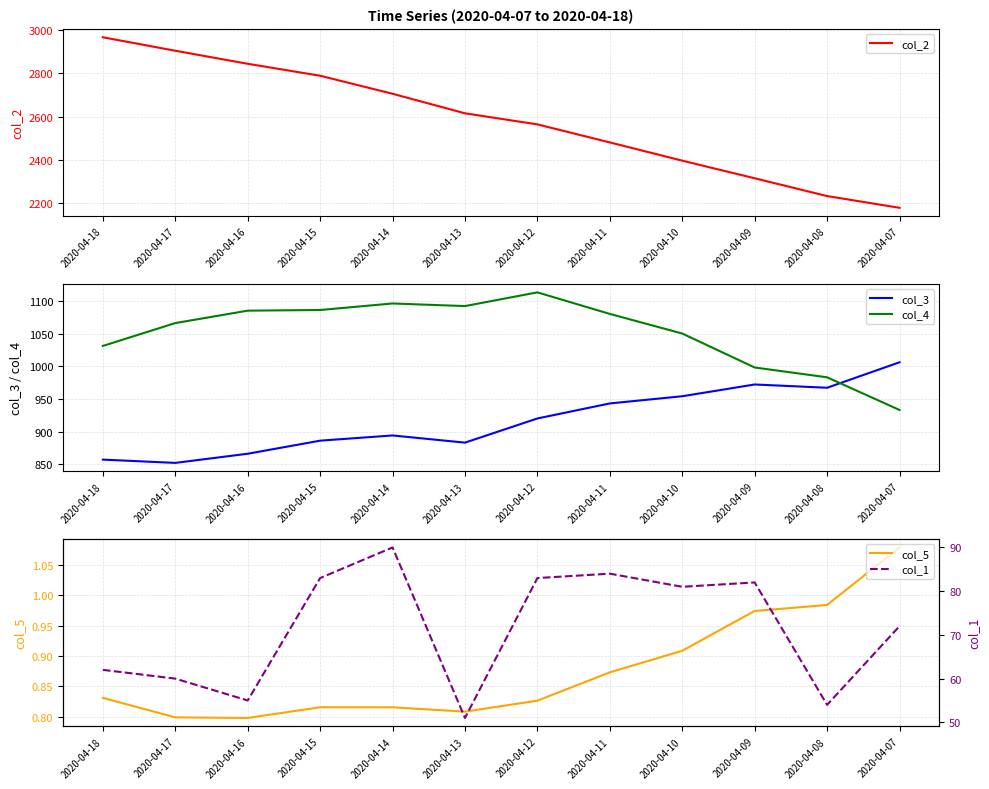

At how many categories does at least one series exceed 733?

12